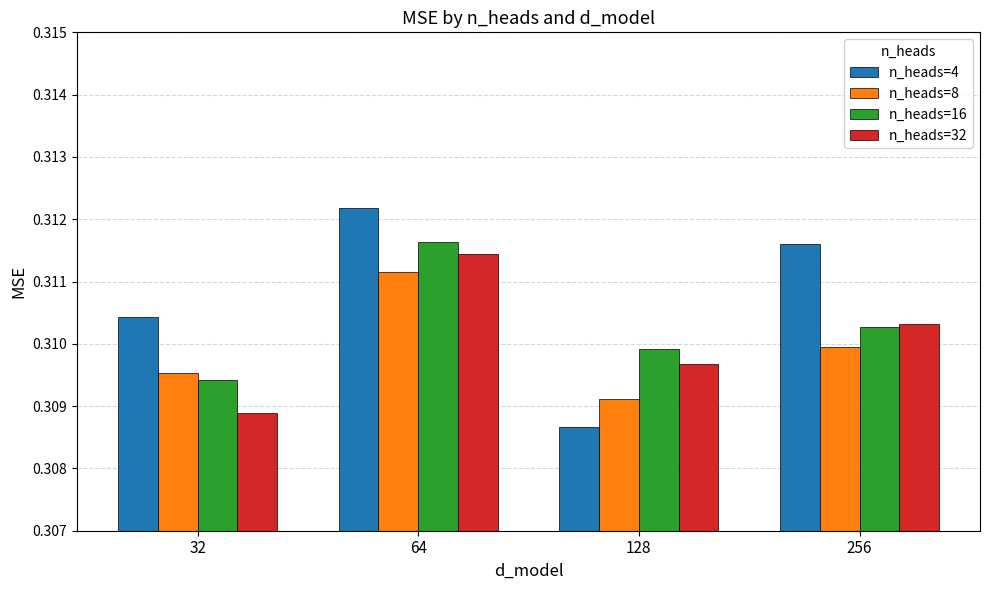

Count the number of categories in the chart.

4